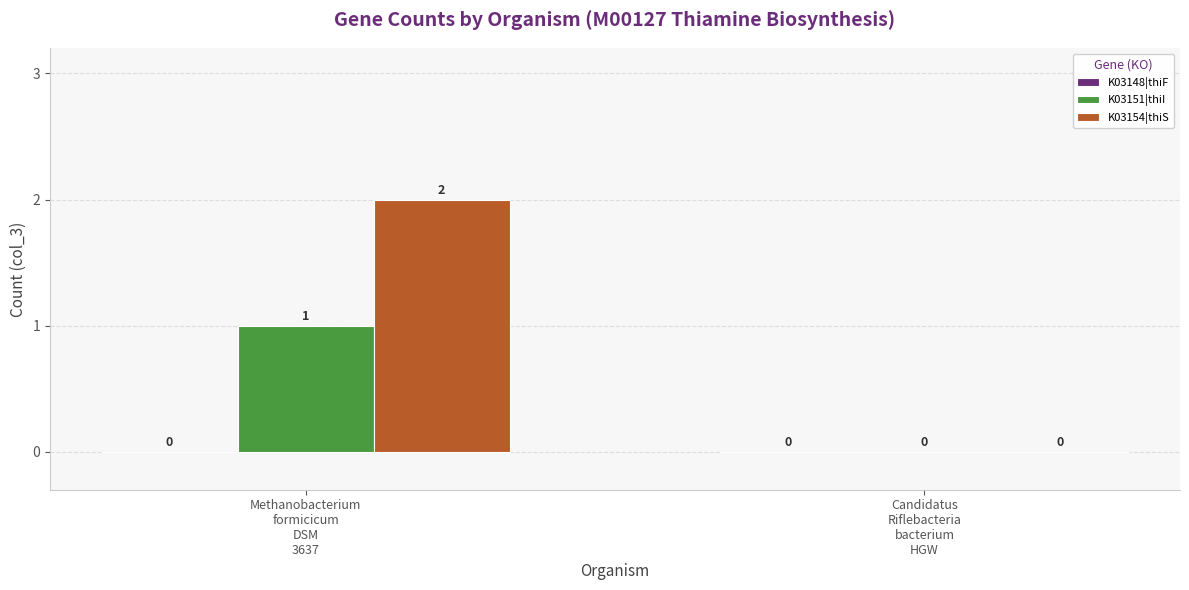

How many categories are shown in the chart?

2